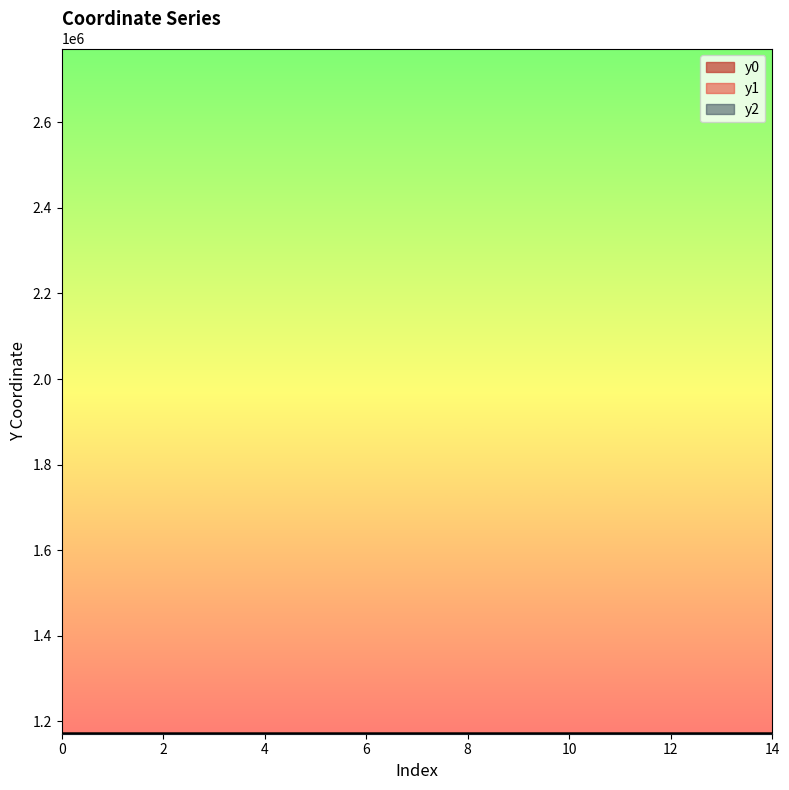

Between which two adjacent categories do y2 and y1 first intersect?

10 and 11